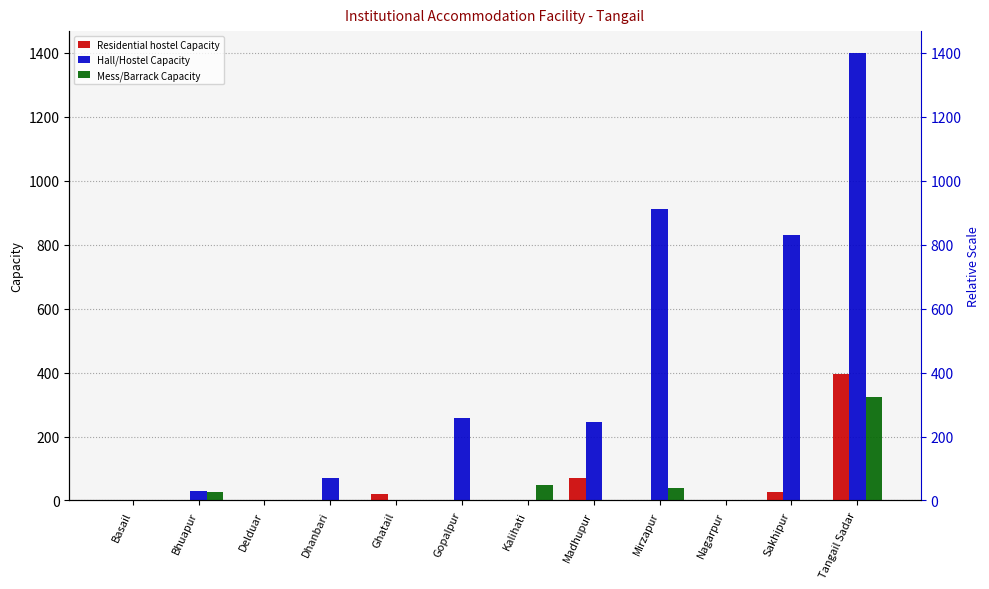

What is the difference between the Residential hostel Capacity values at Kalihati and Madhupur?

71